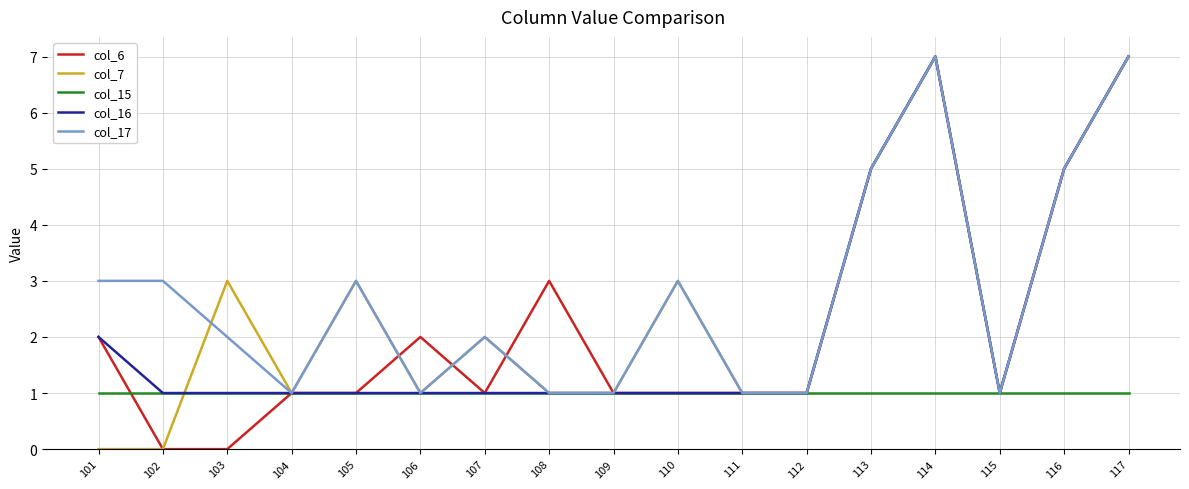

Which series has the largest total across all categories?

col_17